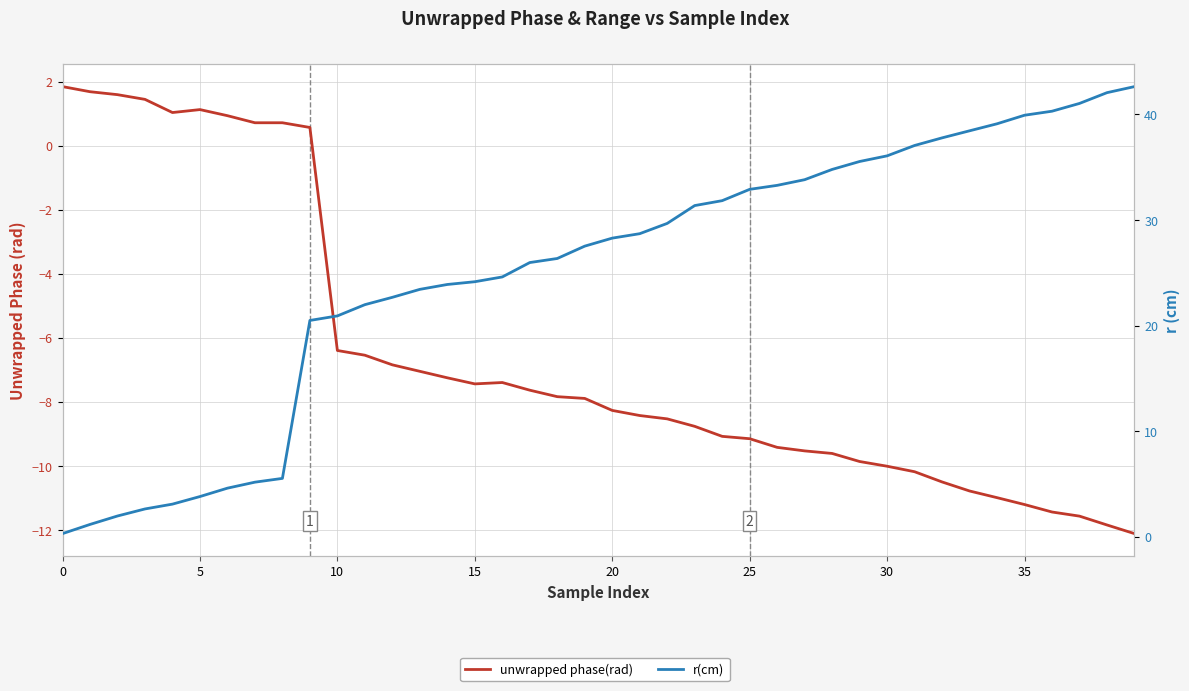

What is the sum of all r(cm) values?

1004.9